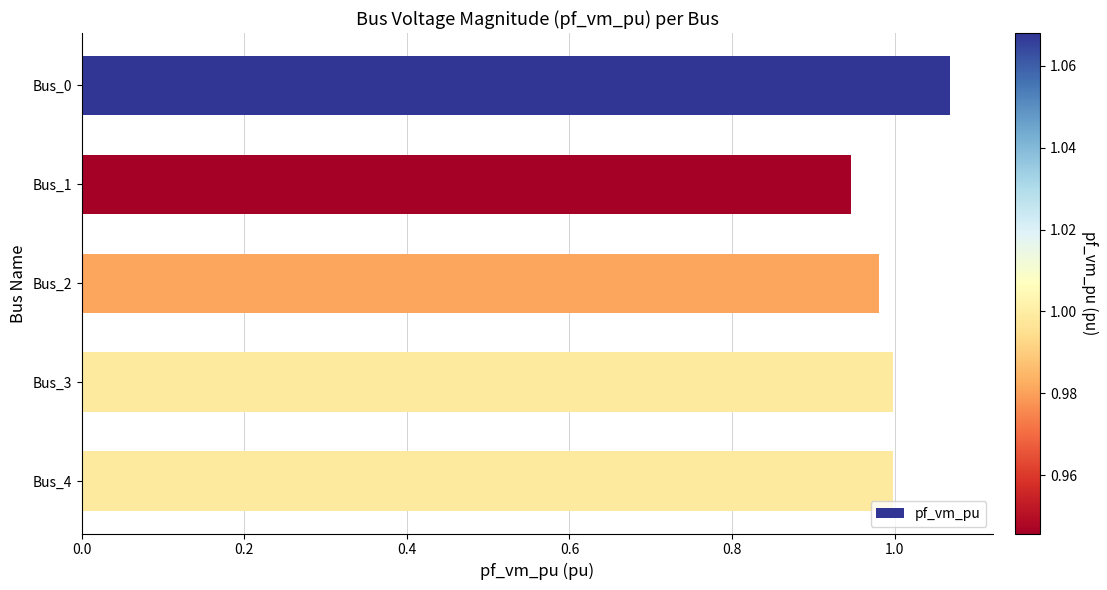

Between Bus_2 and Bus_0, which is larger?

Bus_0